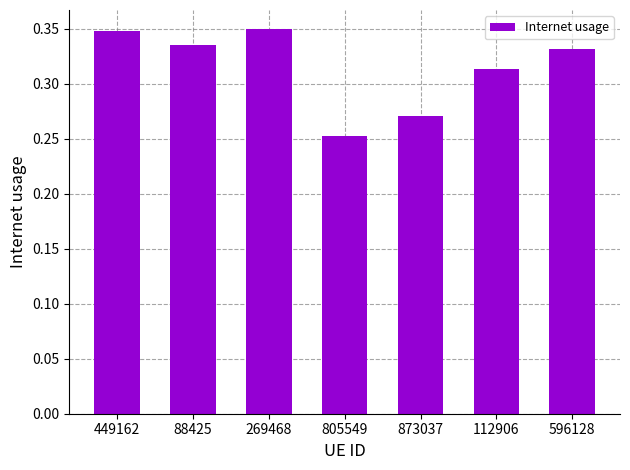

Are the bars horizontal?

No